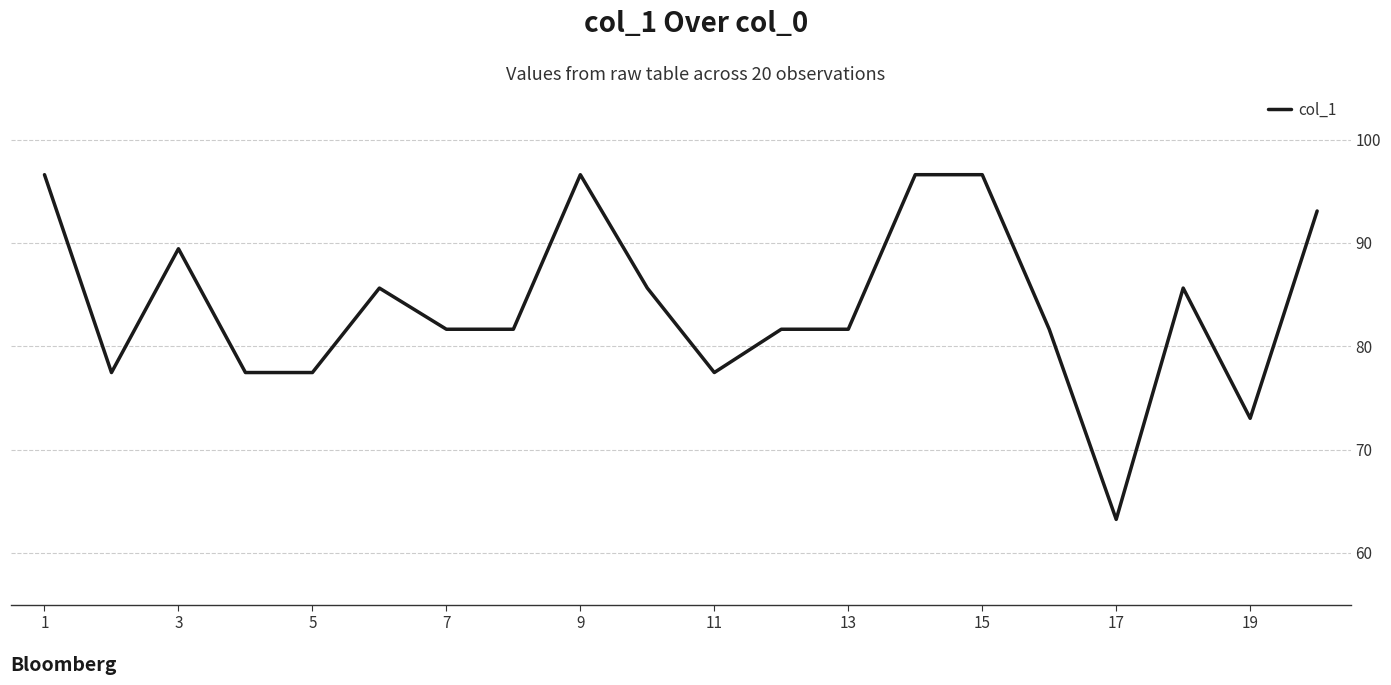

What is the greatest value displayed?

96.6